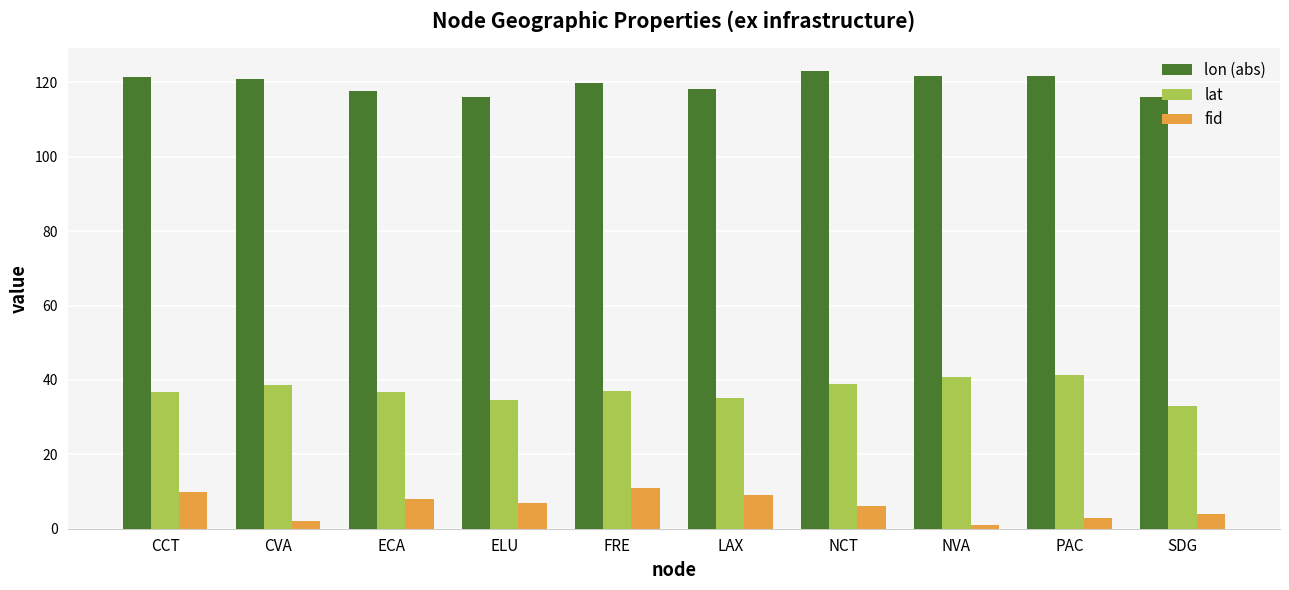

What is the difference between the maximum and minimum values in the fid series?

10.0